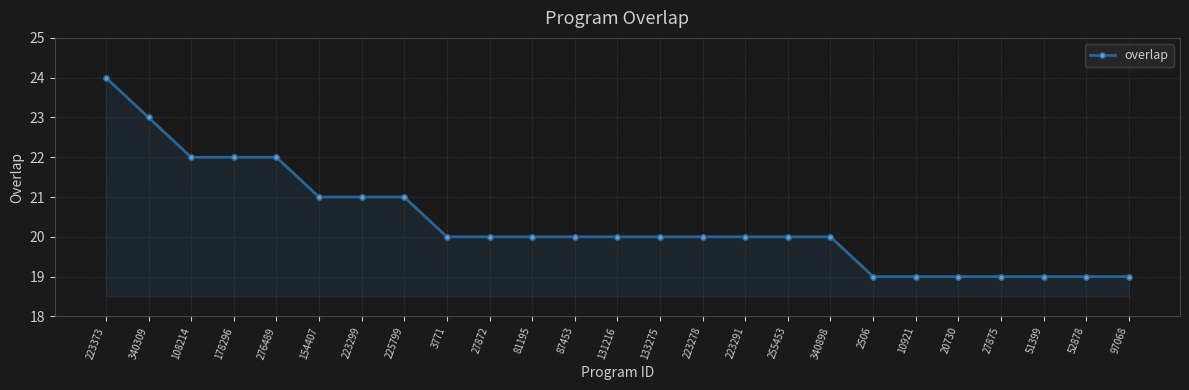

The value at 51399 is 4. True or false?

False